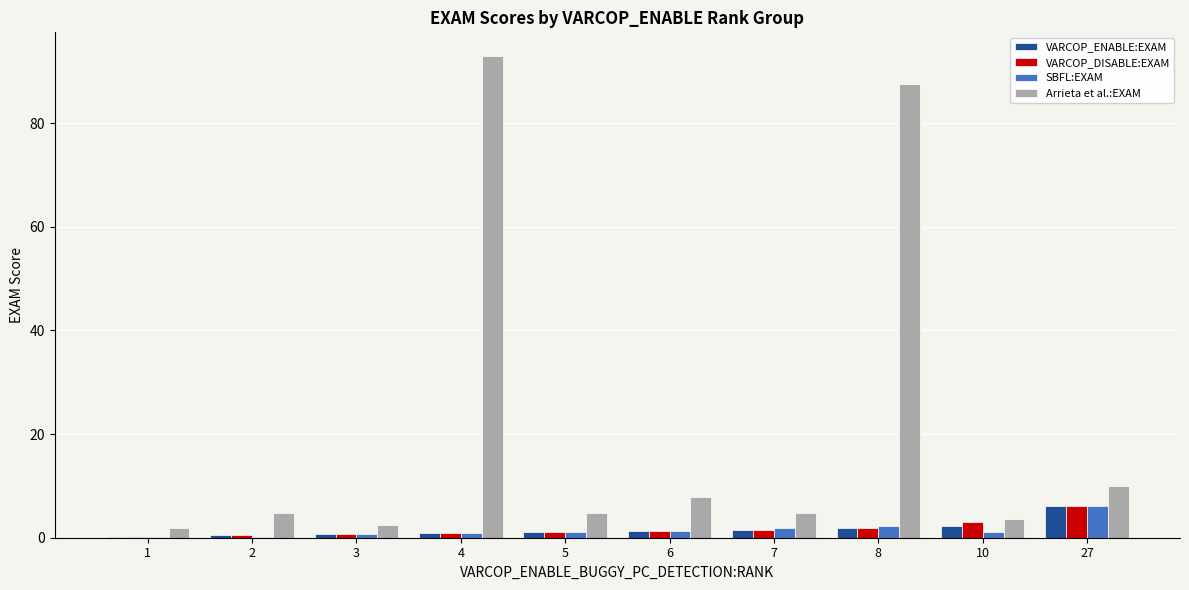

What is the sum of all VARCOP_ENABLE:EXAM values?

16.3